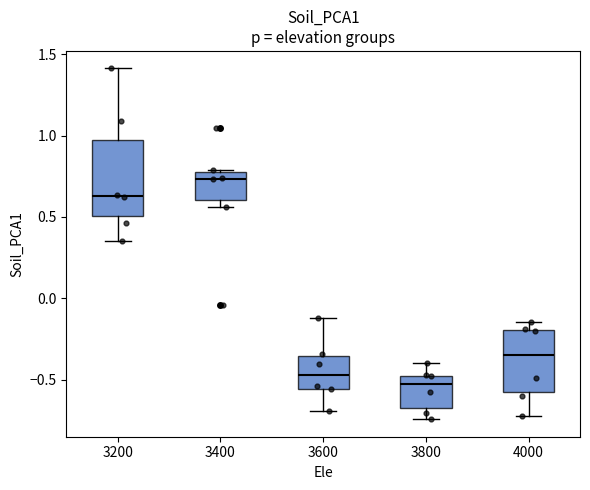

Where is the lower edge of the box at x = 3800 on the y-axis? The values are not printed on the chart, so give them approximately, as read against the axis.

-0.65